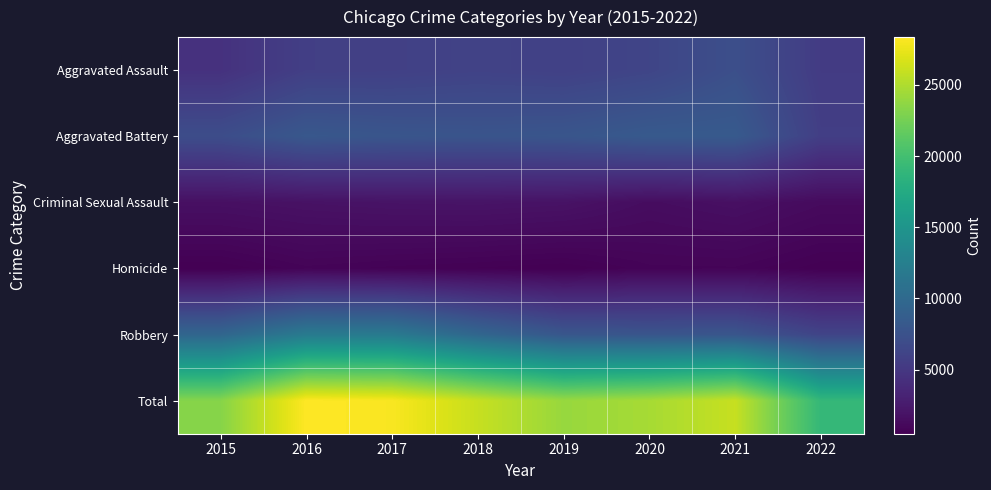

What is the total value across all series at 2017?

56246